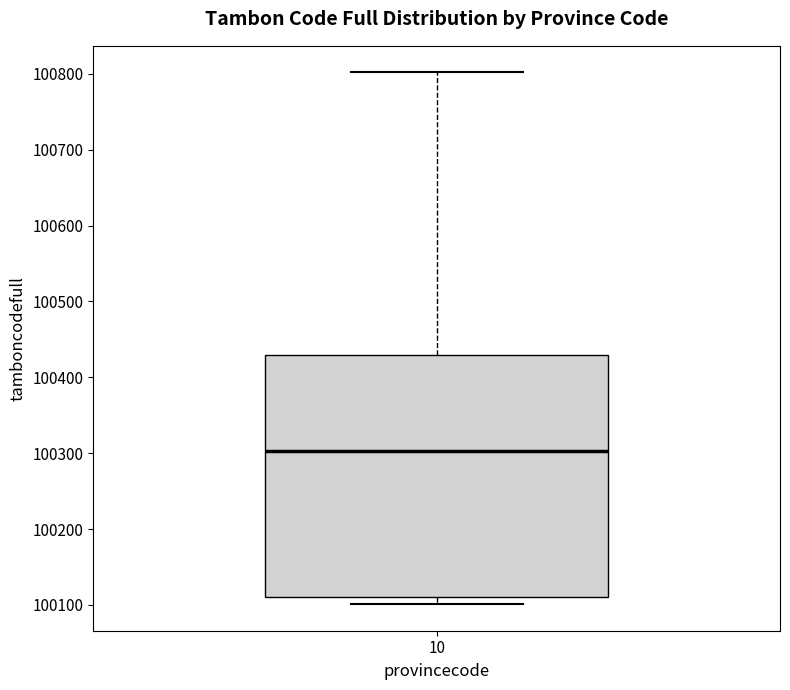

Read this box plot against the y-axis: the position of the median line, the range covered by the box, and the ends of both whiskers. The values are not printed on the chart, so give them approximately, as read against the axis.

median 100300, box 100110 to 100430, whiskers 100100 to 100800